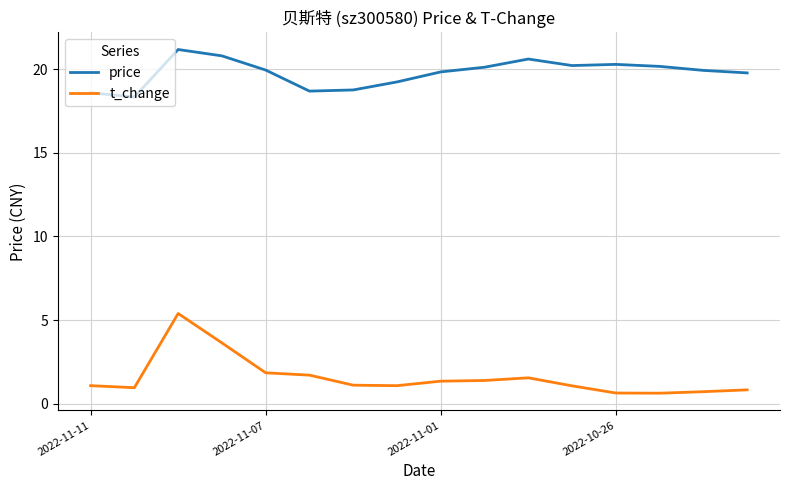

Which series has the largest total across all categories?

price